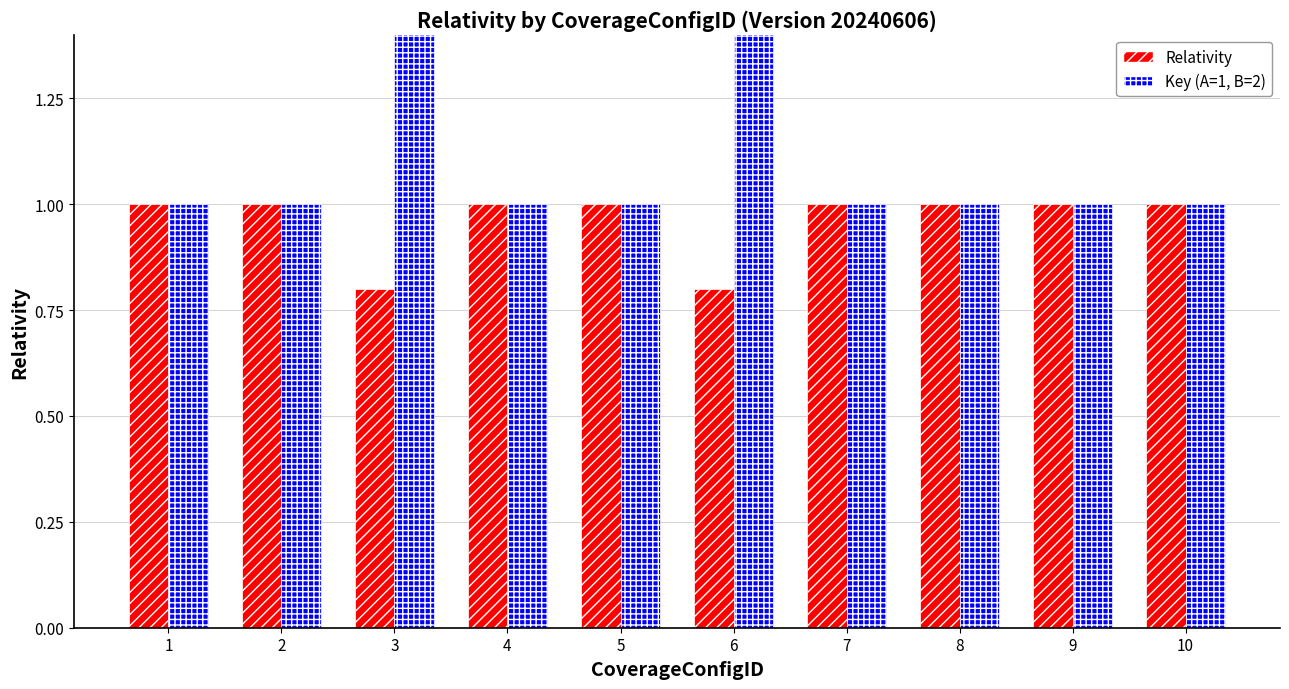

What is the lowest value of the Key (A=1, B=2) series?

1.0